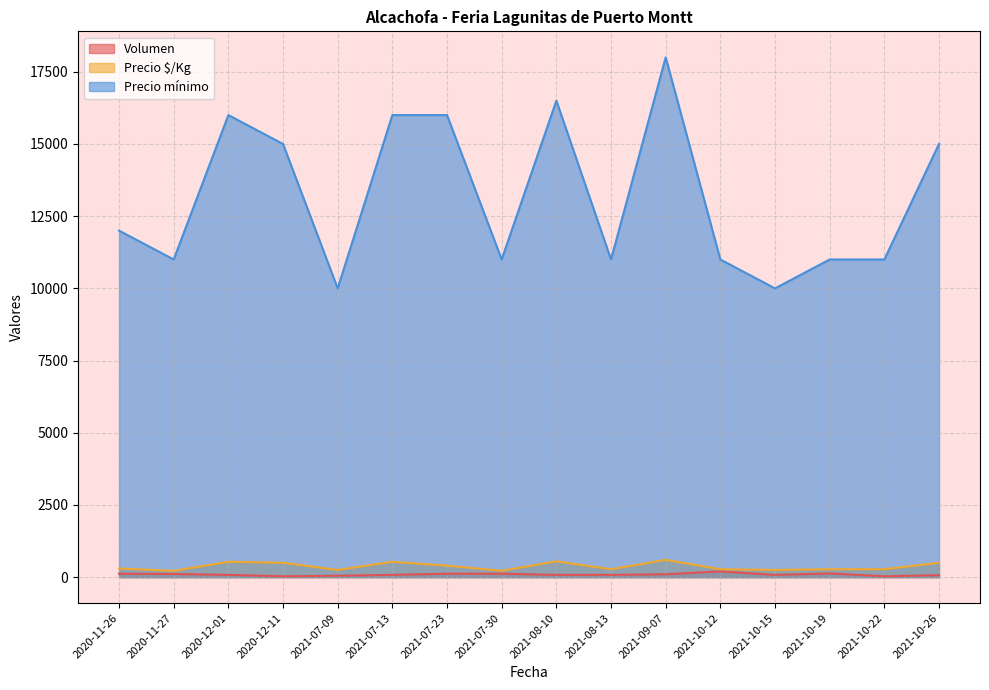

What is the difference between the second highest and second lowest values in the Precio $/Kg series?

330